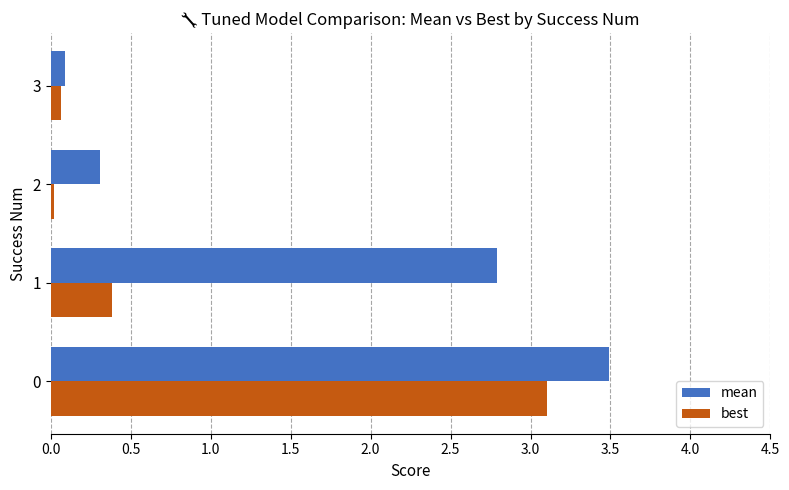

At which label is best closest to 1?

1